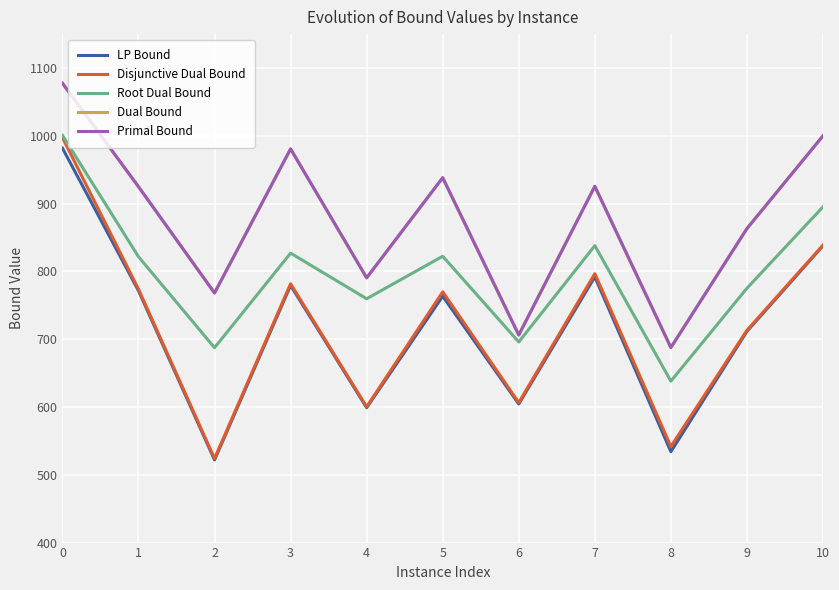

True or false: Primal Bound and LP Bound cross at least once.

False